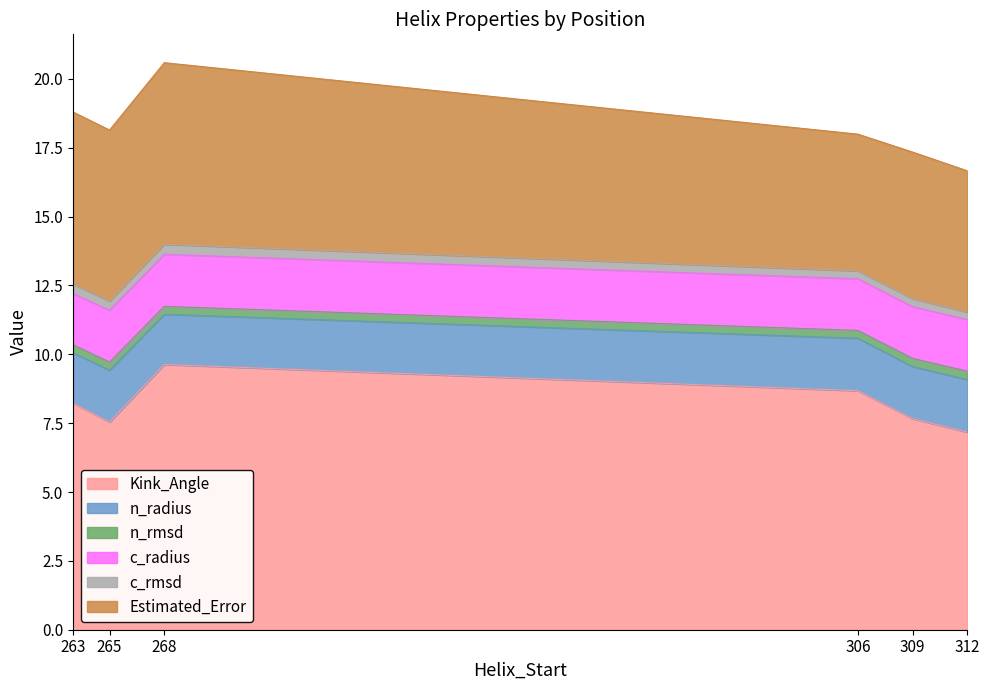

What is the average value of the Kink_Angle series?

8.2